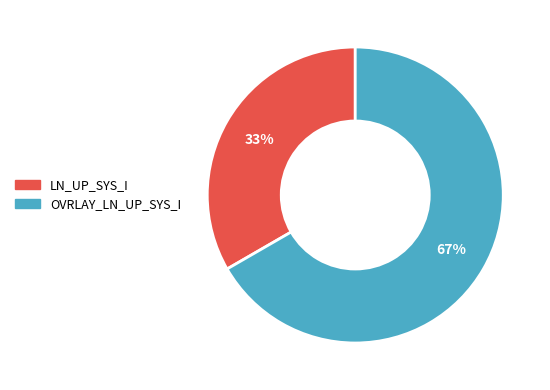

How many slices are in this pie chart?

2